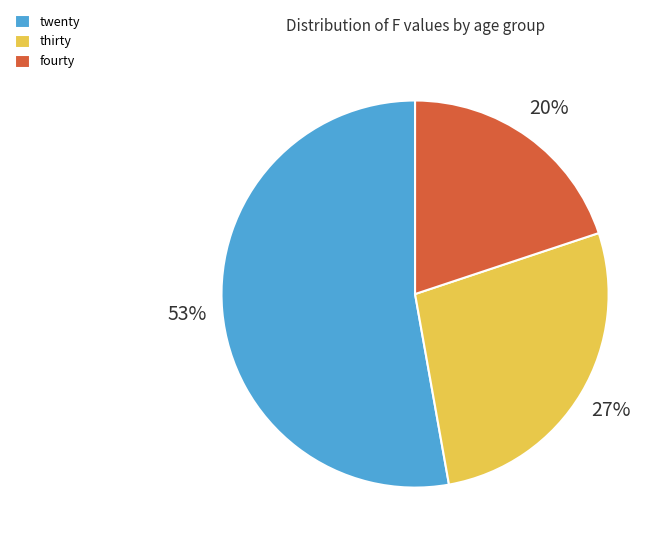

Between fourty and thirty, which is larger?

thirty